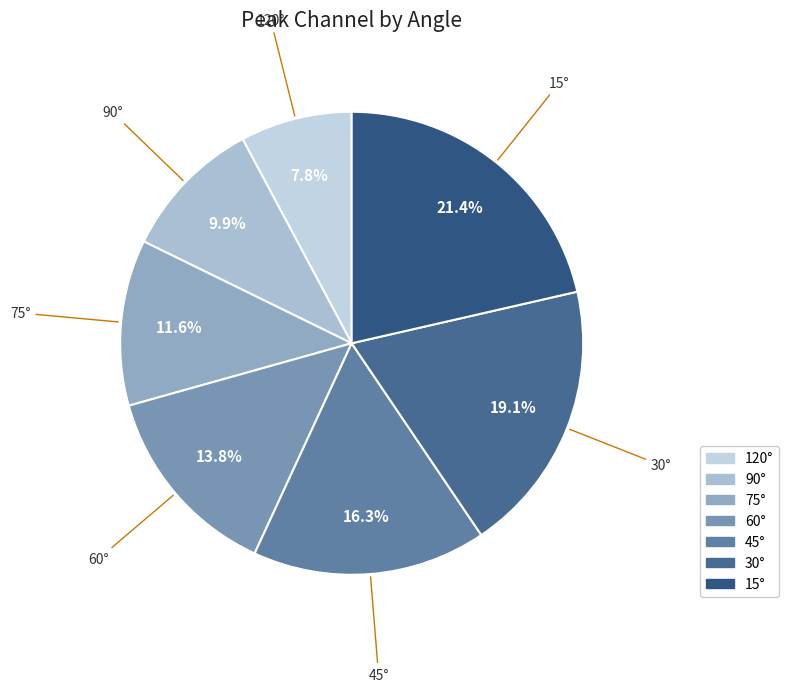

The 45° slice represents 5% of the pie. True or false?

False